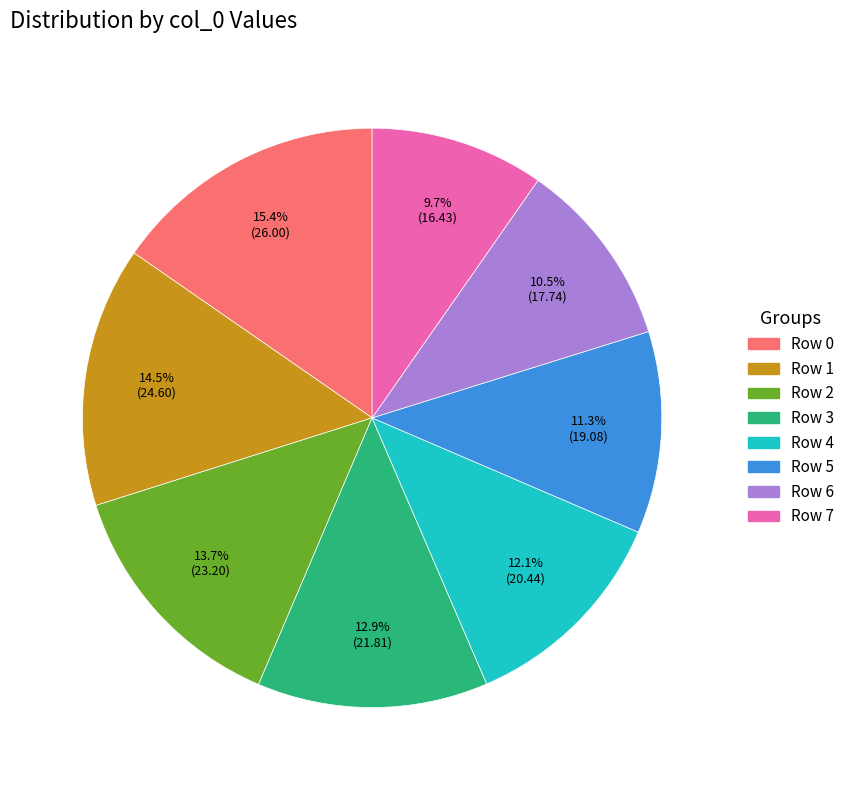

Which category has the biggest portion of the pie?

Row 0